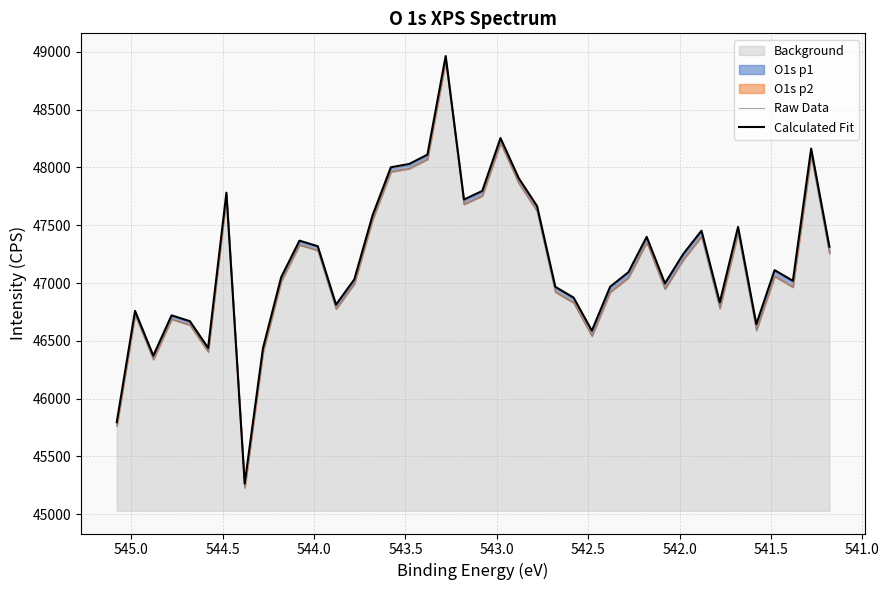

Does the chart display data point markers on the line(s)?

No